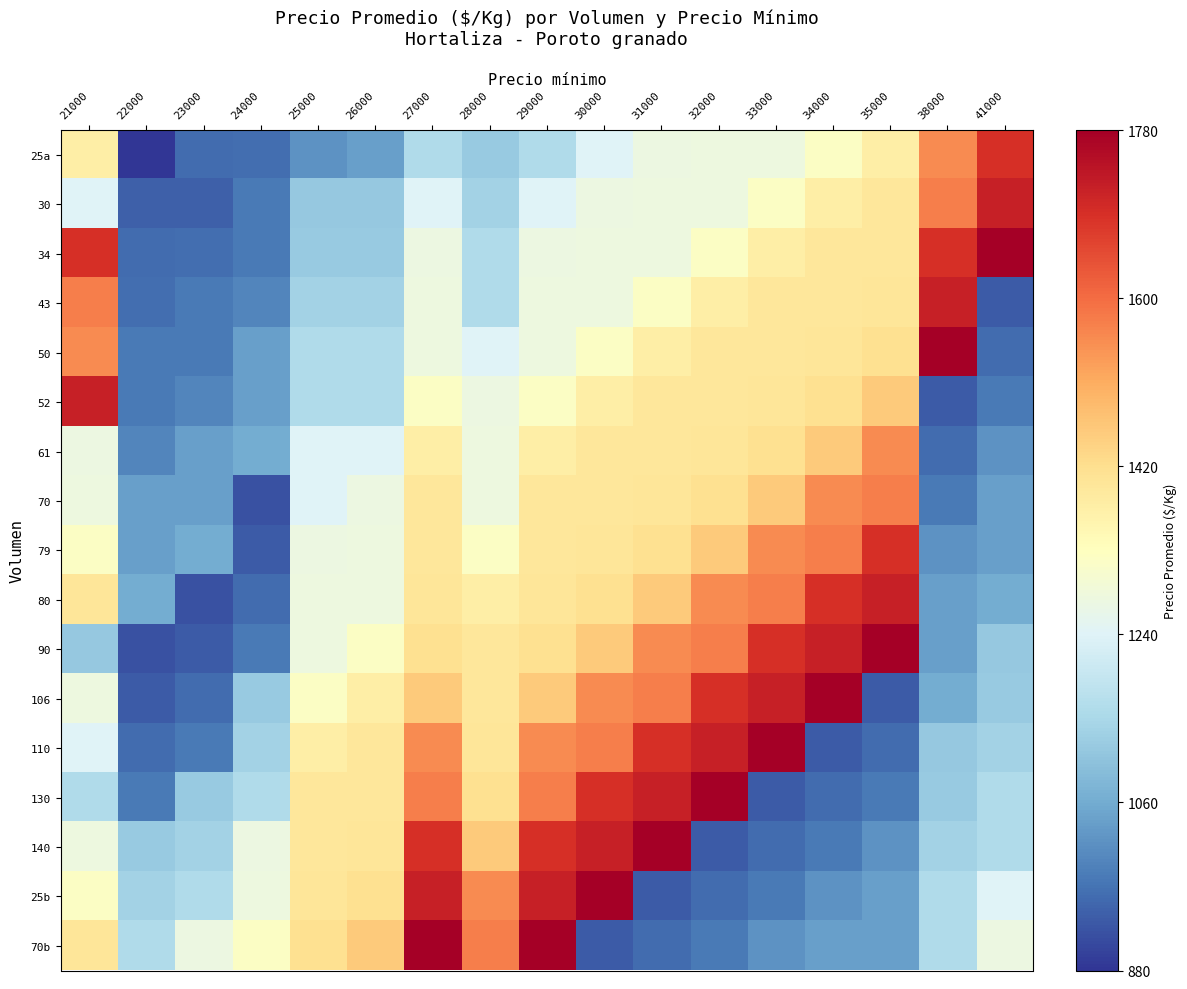

Which category has the highest value in the 25b series?

30000